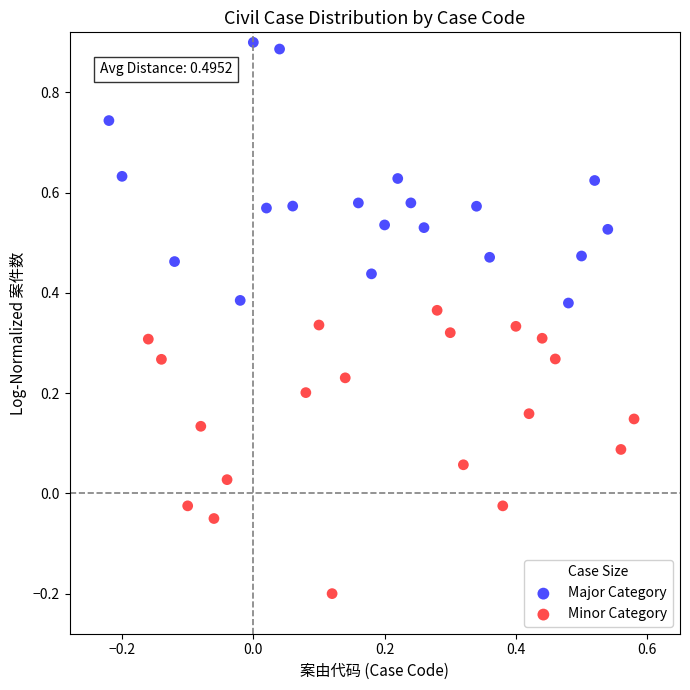

Which series reaches the maximum Y coordinate?

Major Category